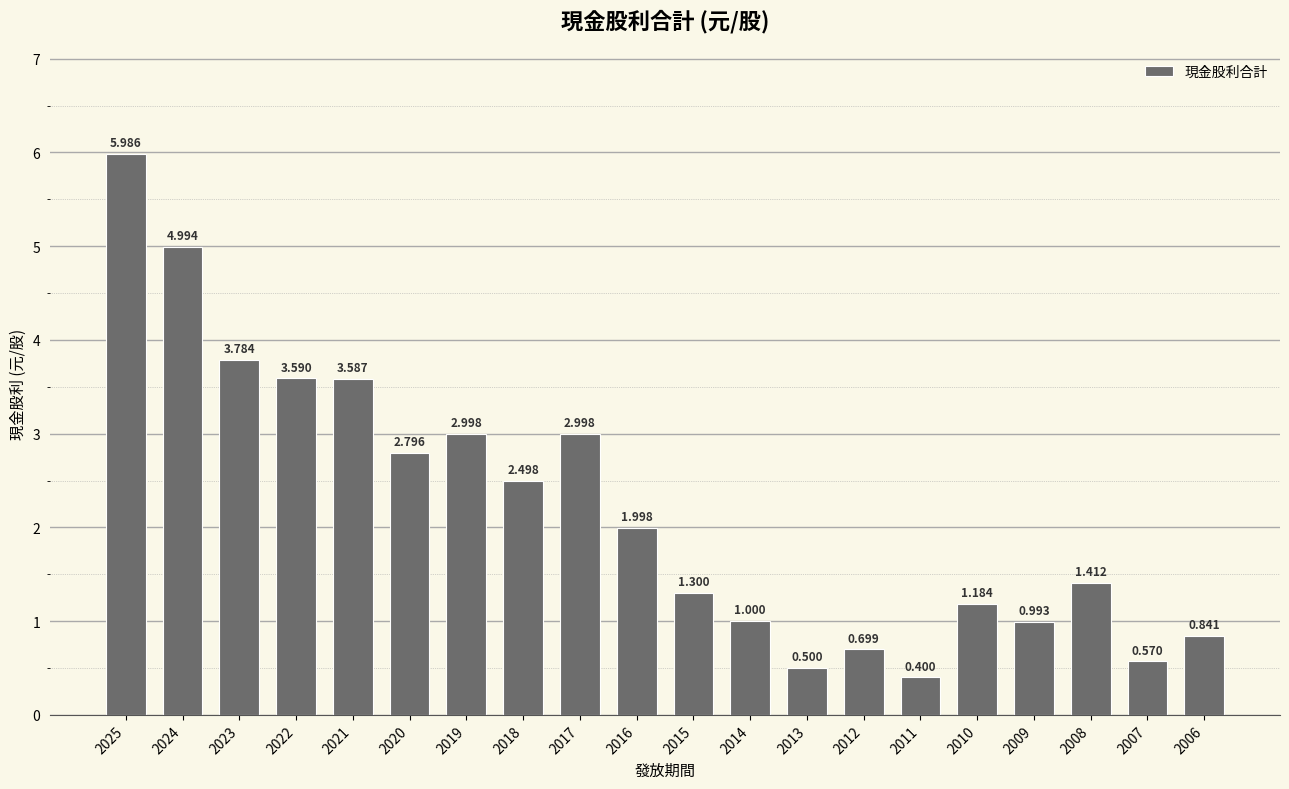

What is the average value?

2.2